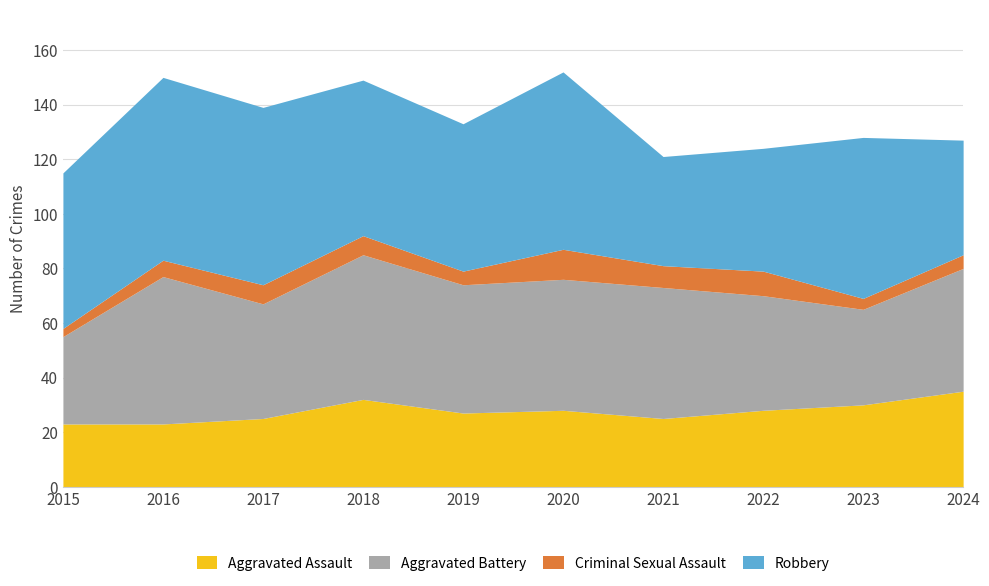

What is the minimum value shown in the chart?

3